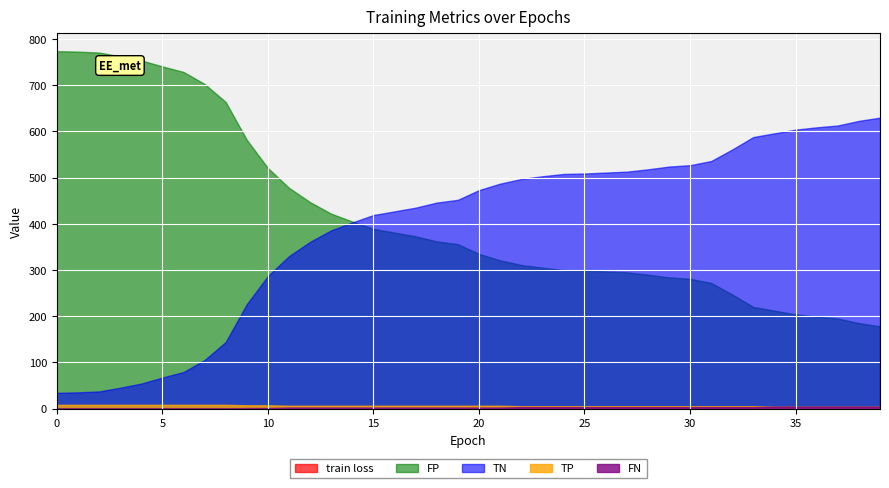

What are all the series names shown in the legend?

train loss, TN, FP, TP, FN